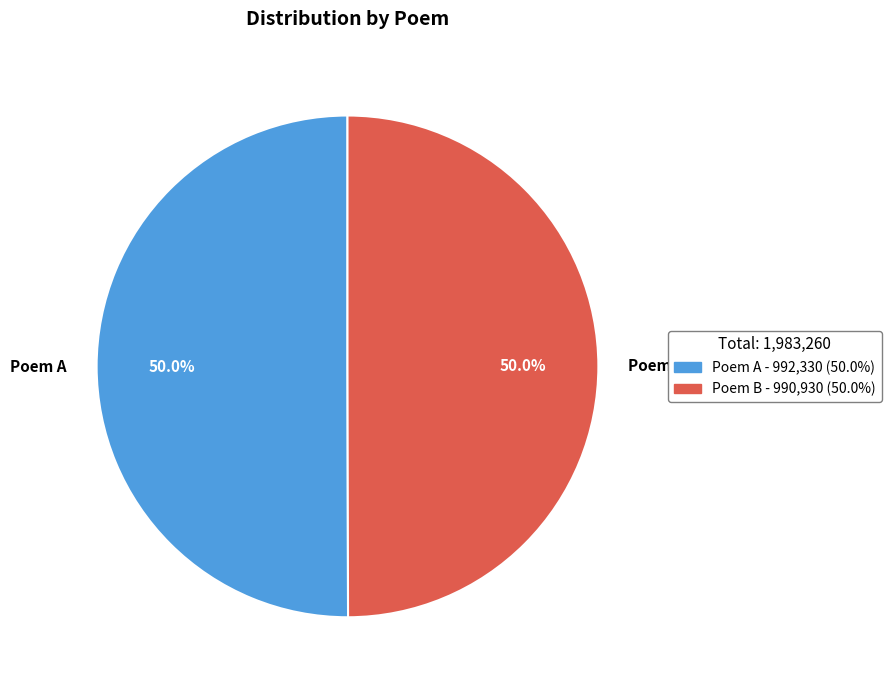

Approximately how many times larger is the value at Poem A compared to Poem B?

1.0